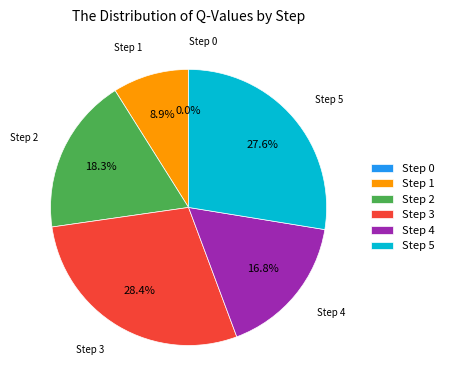

Does 3 account for over 50% of the chart?

No